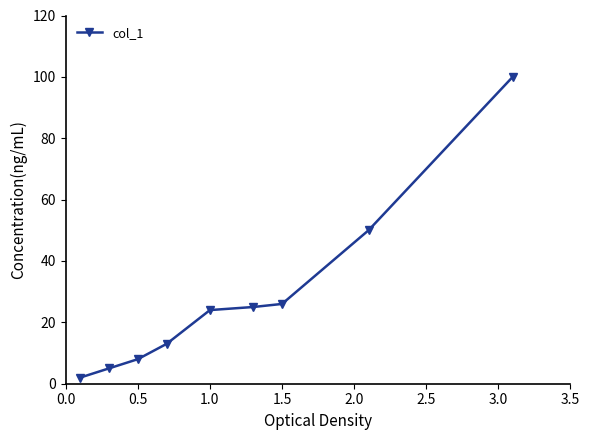

True or false: the data has more than 1 interior local peaks.

False